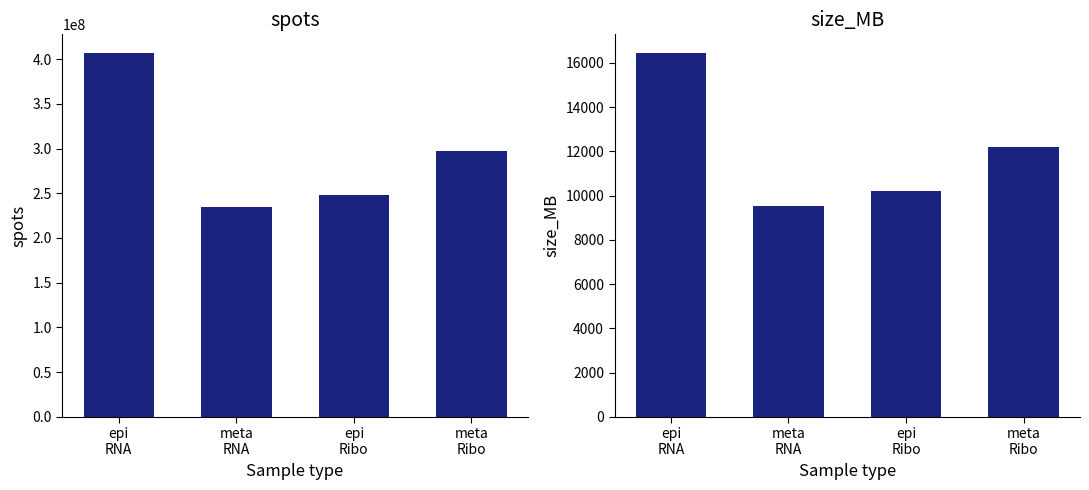

Which series has the widest spread of values?

spots